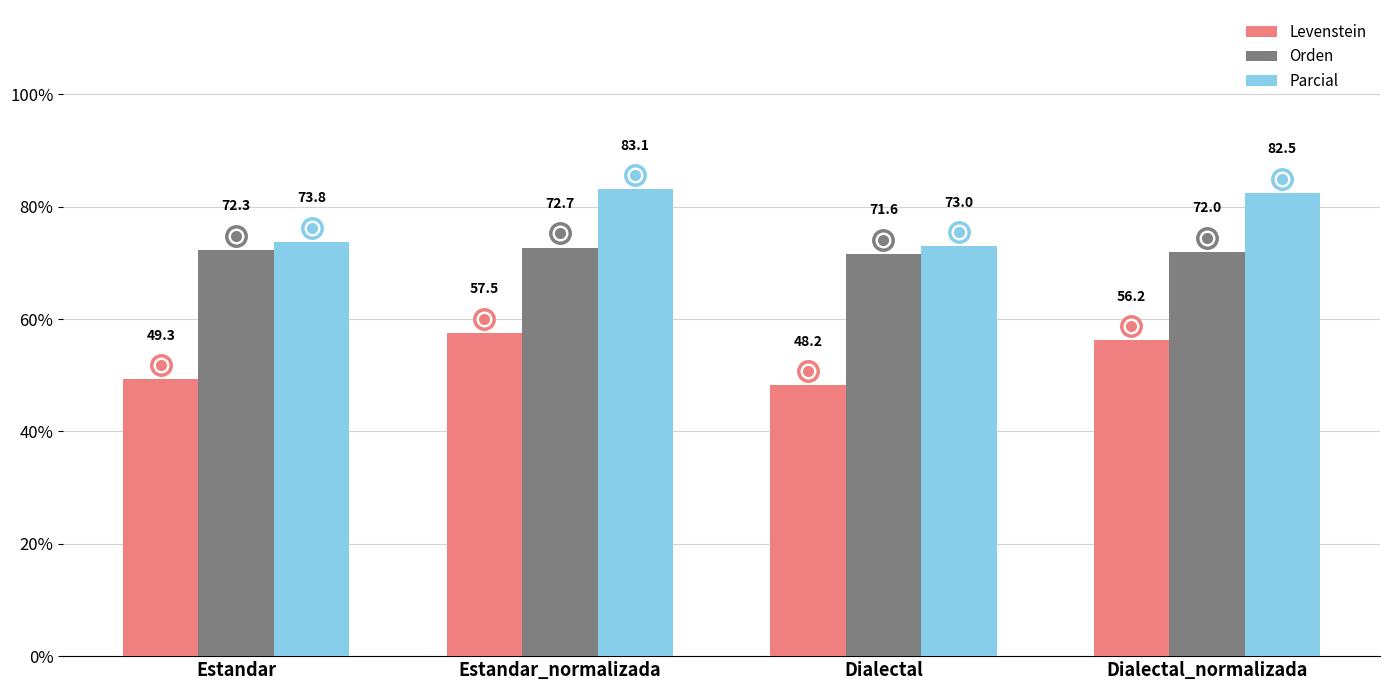

How many data points in Orden are less than 72?

1